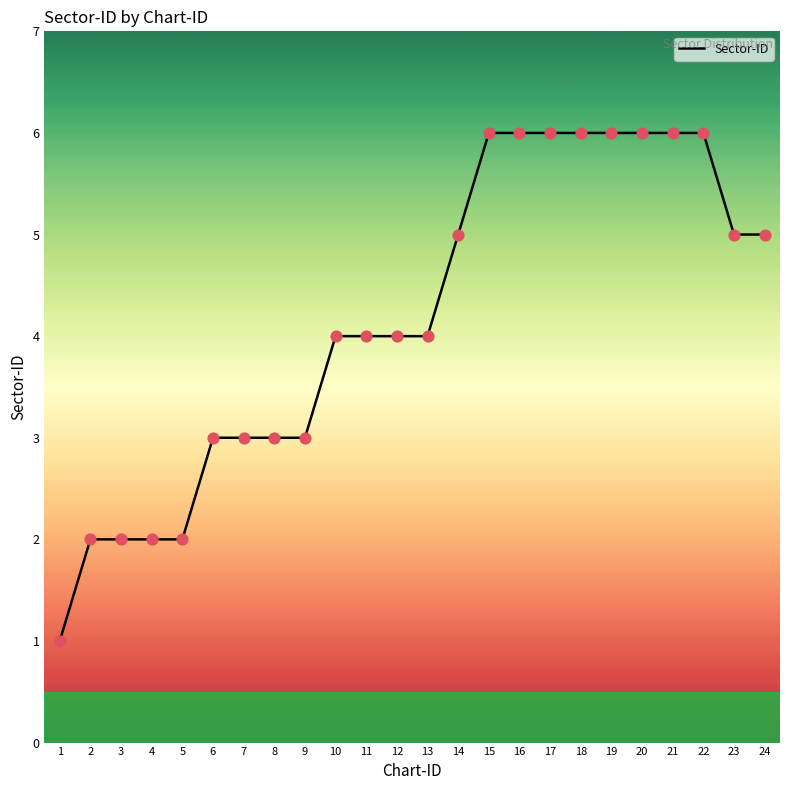

What is the change in value from 6 to 11?

+1